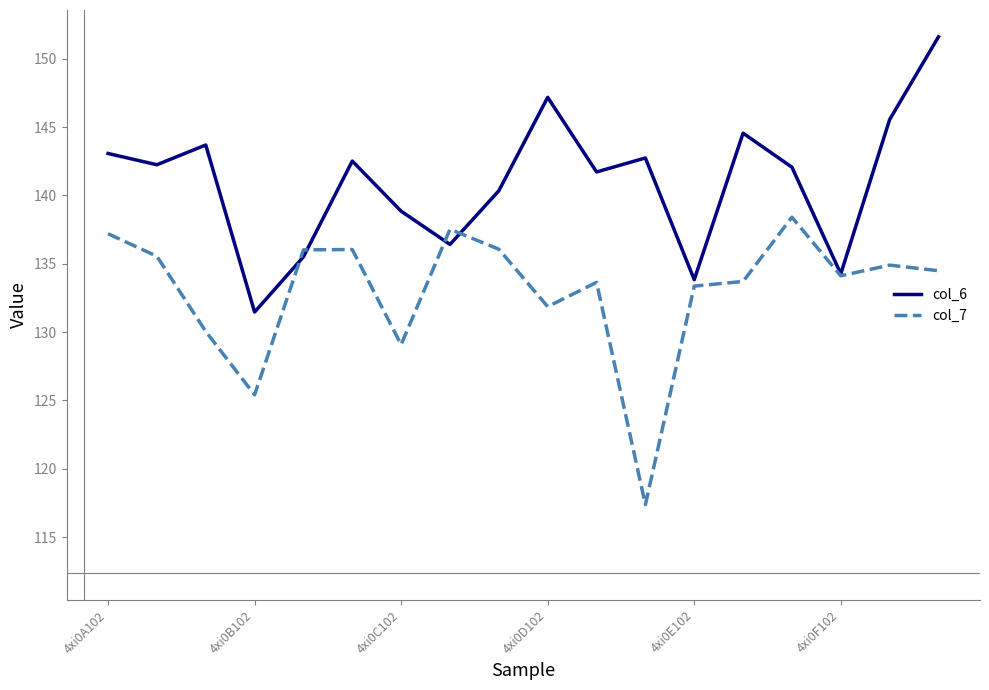

What is the minimum value shown in the chart?

117.4